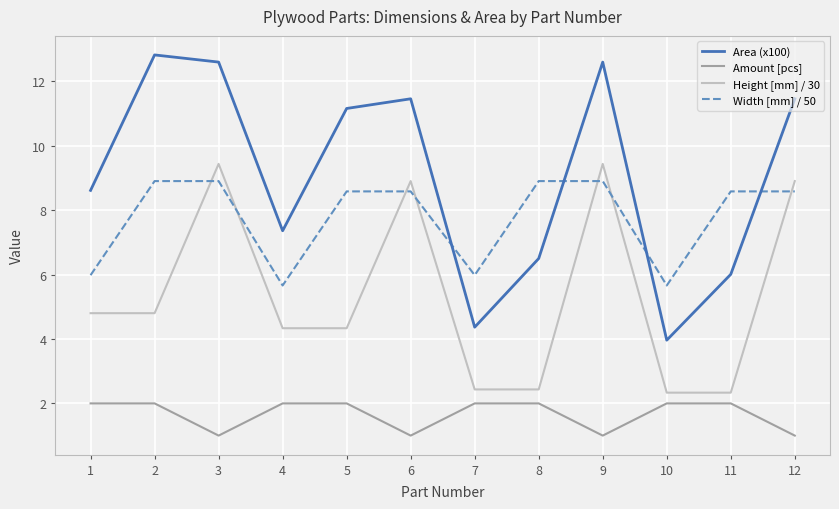

Which series ends up on top after the final intersection of Width [mm] / 50 and Area (x100)?

Area (x100)